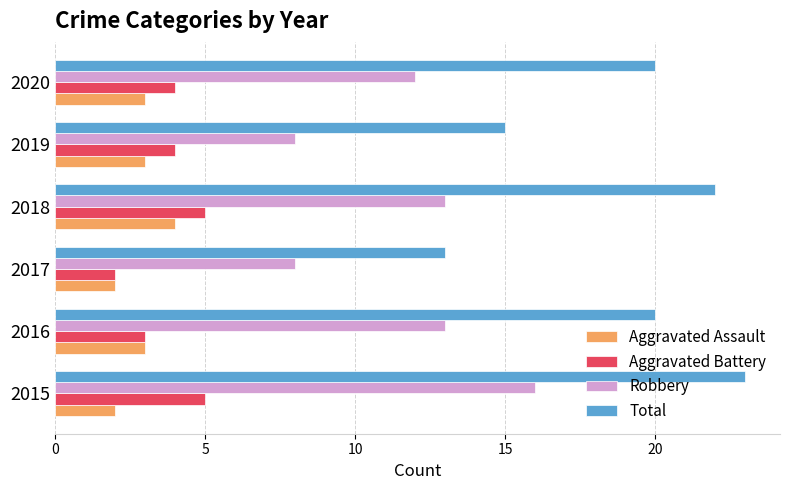

What is the difference between the second highest and second lowest values in the Aggravated Battery series?

2